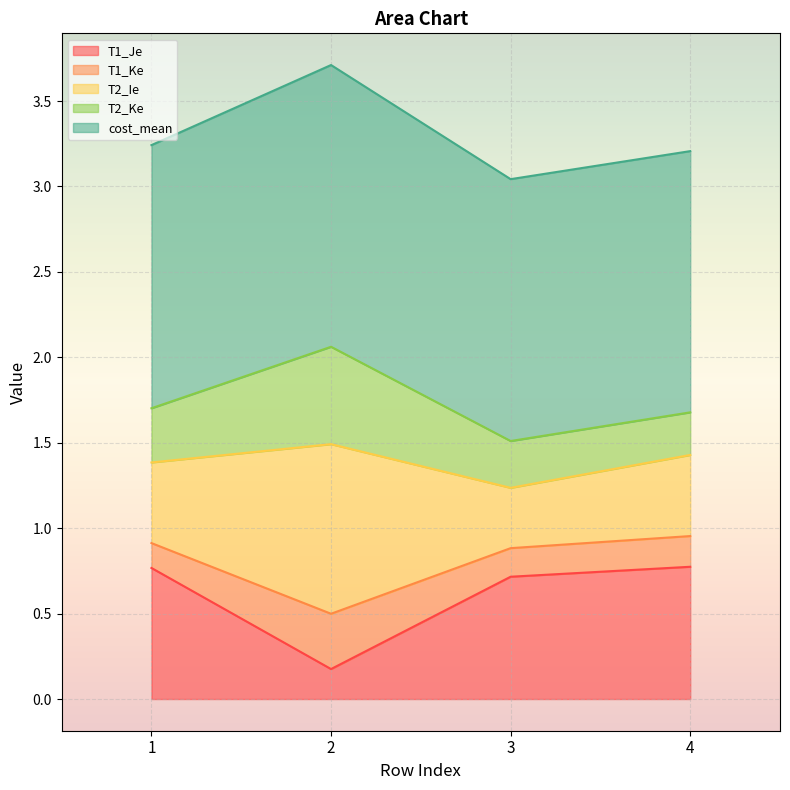

What is the smallest value displayed?

0.2